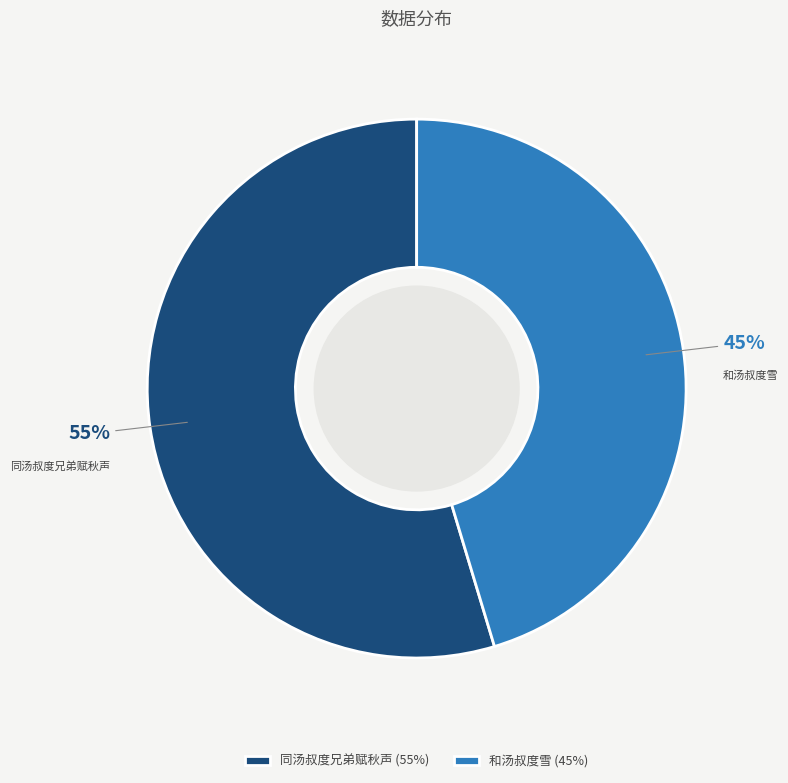

Is it true that 同汤叔度兄弟赋秋声 is 1% of the pie?

False